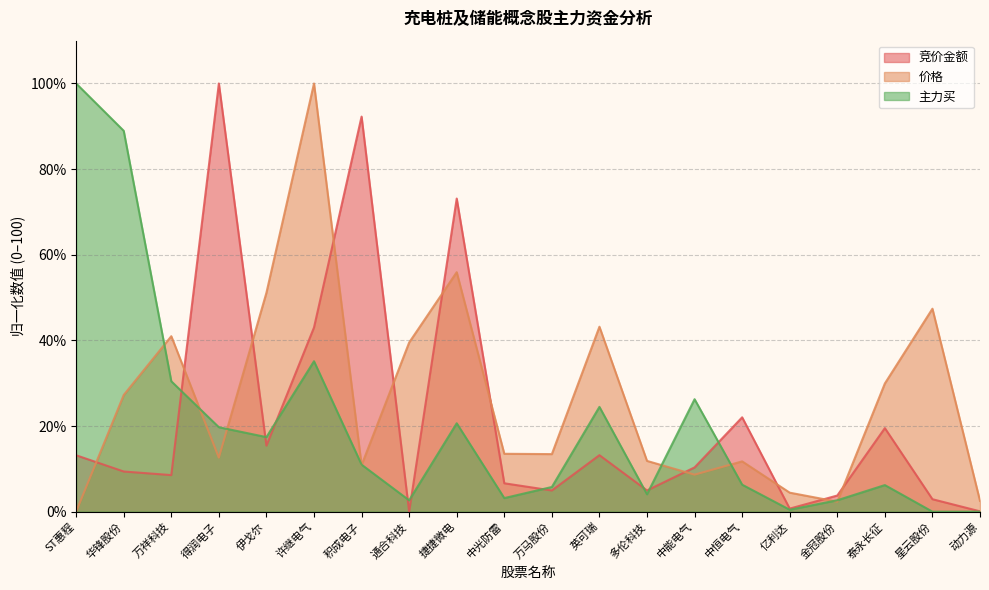

How many data points in 竞价金额 are less than 10?

10